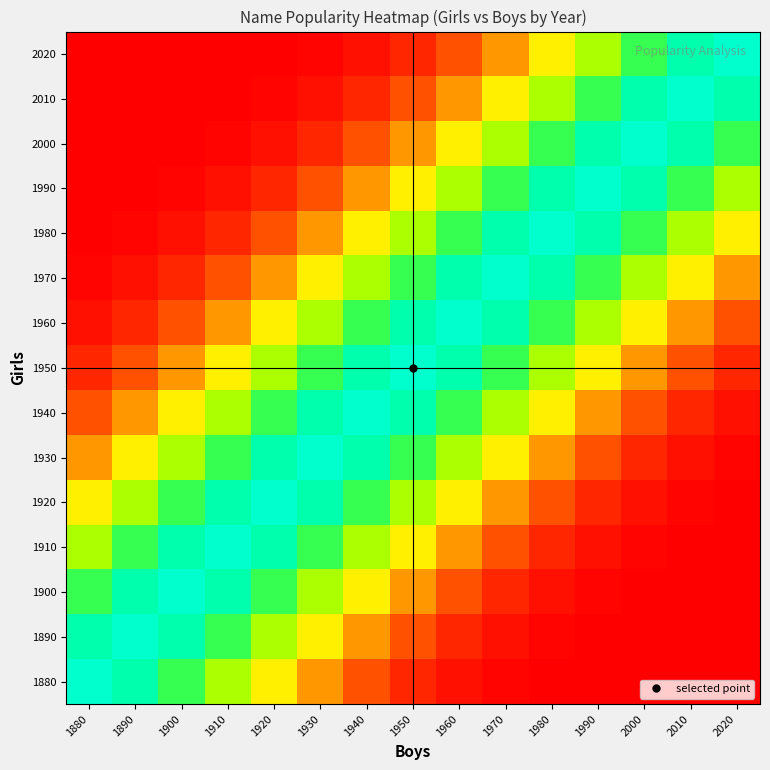

Reading right to left, transcribe all the data shown in this chart.

1880: 2020=0.0	2010=0.0	2000=0.0	1990=0.0	1980=0.0	1970=0.0	1960=0.0	1950=0.1	1940=0.1	1930=0.2	1920=0.4	1910=0.6	1900=0.8	1890=0.9	1880=1.0
1890: 2020=0.0	2010=0.0	2000=0.0	1990=0.0	1980=0.0	1970=0.0	1960=0.1	1950=0.1	1940=0.2	1930=0.4	1920=0.6	1910=0.8	1900=0.9	1890=1.0	1880=0.9
1900: 2020=0.0	2010=0.0	2000=0.0	1990=0.0	1980=0.0	1970=0.1	1960=0.1	1950=0.2	1940=0.4	1930=0.6	1920=0.8	1910=0.9	1900=1.0	1890=0.9	1880=0.8
1910: 2020=0.0	2010=0.0	2000=0.0	1990=0.0	1980=0.1	1970=0.1	1960=0.2	1950=0.4	1940=0.6	1930=0.8	1920=0.9	1910=1.0	1900=0.9	1890=0.8	1880=0.6
1920: 2020=0.0	2010=0.0	2000=0.0	1990=0.1	1980=0.1	1970=0.2	1960=0.4	1950=0.6	1940=0.8	1930=0.9	1920=1.0	1910=0.9	1900=0.8	1890=0.6	1880=0.4
1930: 2020=0.0	2010=0.0	2000=0.1	1990=0.1	1980=0.2	1970=0.4	1960=0.6	1950=0.8	1940=0.9	1930=1.0	1920=0.9	1910=0.8	1900=0.6	1890=0.4	1880=0.2
1940: 2020=0.0	2010=0.1	2000=0.1	1990=0.2	1980=0.4	1970=0.6	1960=0.8	1950=0.9	1940=1.0	1930=0.9	1920=0.8	1910=0.6	1900=0.4	1890=0.2	1880=0.1
1950: 2020=0.1	2010=0.1	2000=0.2	1990=0.4	1980=0.6	1970=0.8	1960=0.9	1950=1.0	1940=0.9	1930=0.8	1920=0.6	1910=0.4	1900=0.2	1890=0.1	1880=0.1
1960: 2020=0.1	2010=0.2	2000=0.4	1990=0.6	1980=0.8	1970=0.9	1960=1.0	1950=0.9	1940=0.8	1930=0.6	1920=0.4	1910=0.2	1900=0.1	1890=0.1	1880=0.0
1970: 2020=0.2	2010=0.4	2000=0.6	1990=0.8	1980=0.9	1970=1.0	1960=0.9	1950=0.8	1940=0.6	1930=0.4	1920=0.2	1910=0.1	1900=0.1	1890=0.0	1880=0.0
1980: 2020=0.4	2010=0.6	2000=0.8	1990=0.9	1980=1.0	1970=0.9	1960=0.8	1950=0.6	1940=0.4	1930=0.2	1920=0.1	1910=0.1	1900=0.0	1890=0.0	1880=0.0
1990: 2020=0.6	2010=0.8	2000=0.9	1990=1.0	1980=0.9	1970=0.8	1960=0.6	1950=0.4	1940=0.2	1930=0.1	1920=0.1	1910=0.0	1900=0.0	1890=0.0	1880=0.0
2000: 2020=0.8	2010=0.9	2000=1.0	1990=0.9	1980=0.8	1970=0.6	1960=0.4	1950=0.2	1940=0.1	1930=0.1	1920=0.0	1910=0.0	1900=0.0	1890=0.0	1880=0.0
2010: 2020=0.9	2010=1.0	2000=0.9	1990=0.8	1980=0.6	1970=0.4	1960=0.2	1950=0.1	1940=0.1	1930=0.0	1920=0.0	1910=0.0	1900=0.0	1890=0.0	1880=0.0
2020: 2020=1.0	2010=0.9	2000=0.8	1990=0.6	1980=0.4	1970=0.2	1960=0.1	1950=0.1	1940=0.0	1930=0.0	1920=0.0	1910=0.0	1900=0.0	1890=0.0	1880=0.0